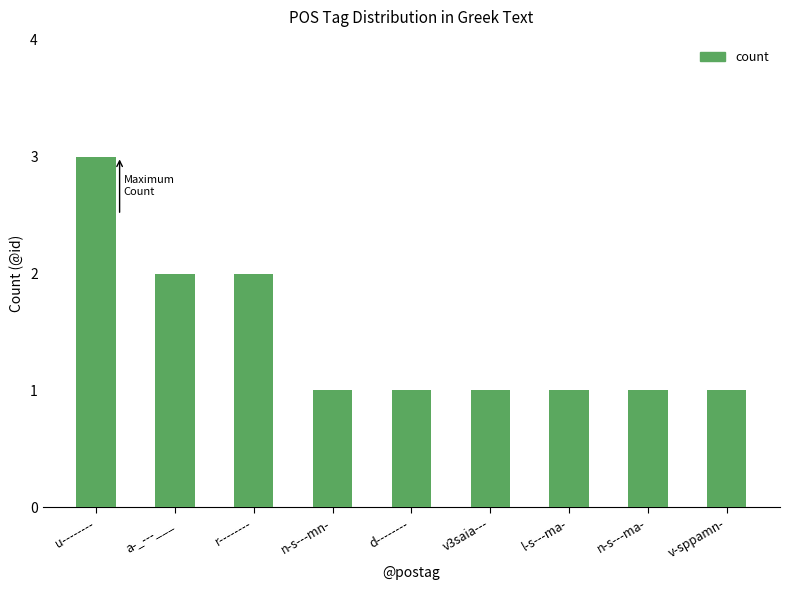

What position from the left is a-_---___?

2